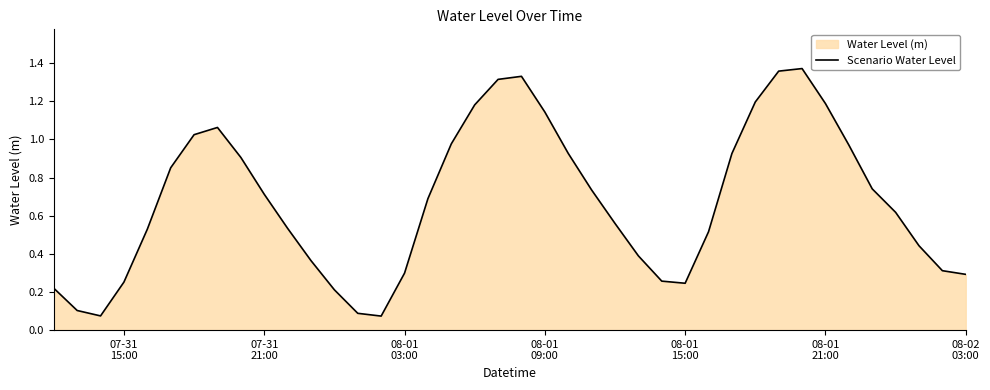

How many lines are shown in the chart?

1